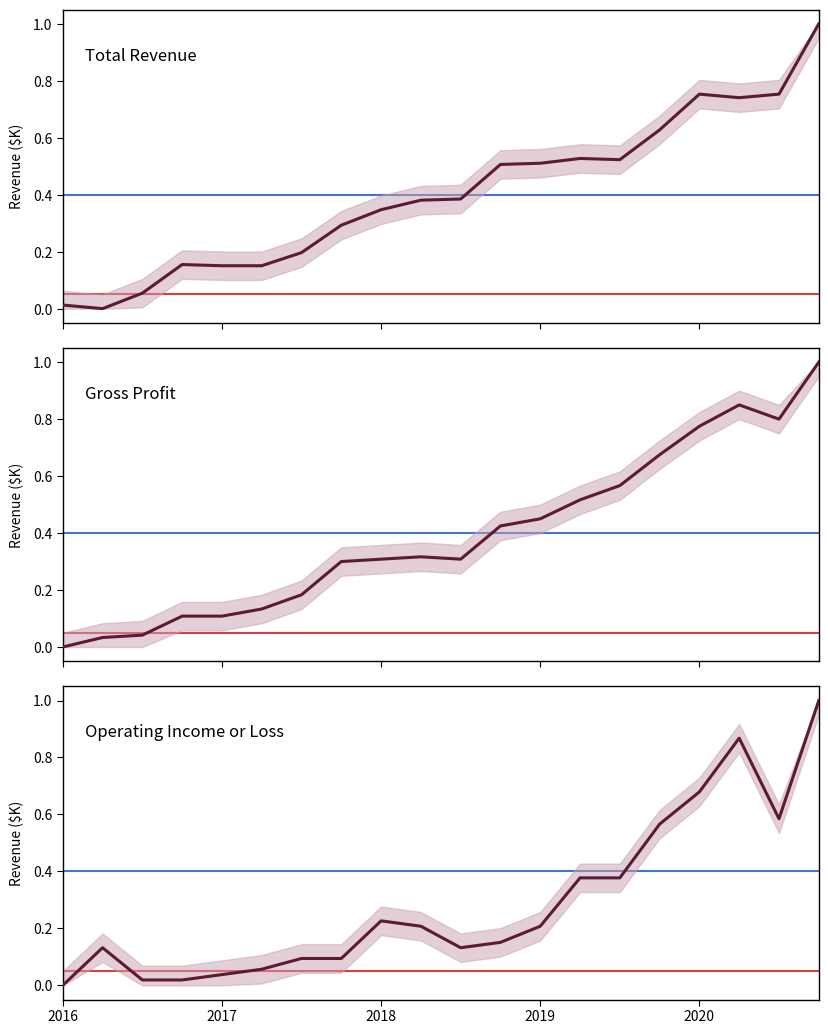

Rank the series by their maximum value, from lowest to highest.

Total Revenue, Gross Profit, Operating Income or Loss